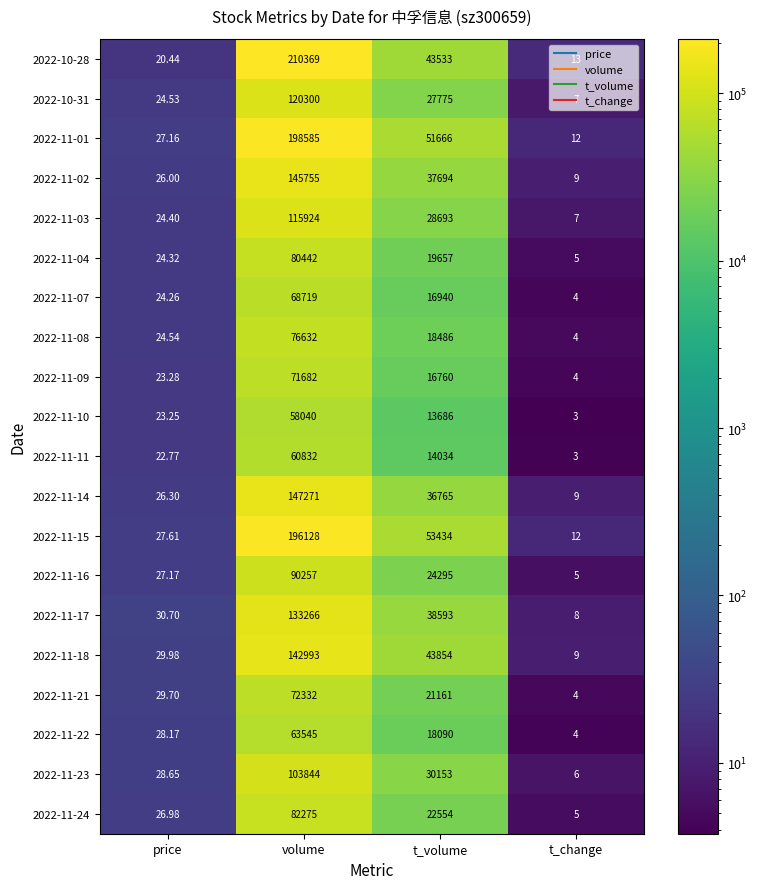

How many data points in 2022-11-18 are less than 43854?

2